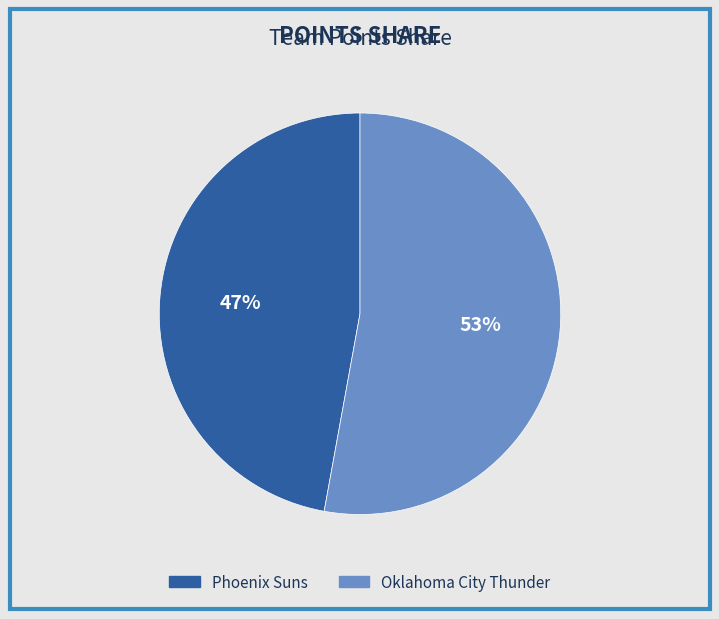

Which category has the smallest portion of the pie?

Phoenix Suns